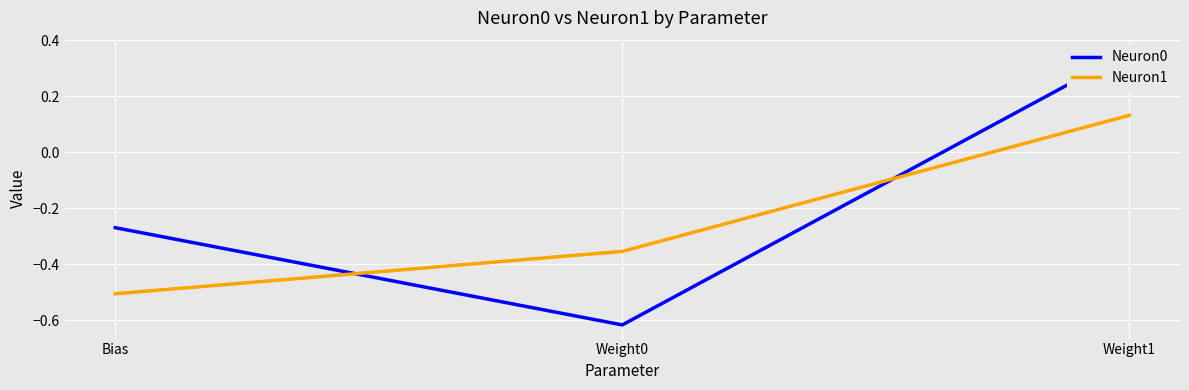

How many positive values does the Neuron0 series have?

1